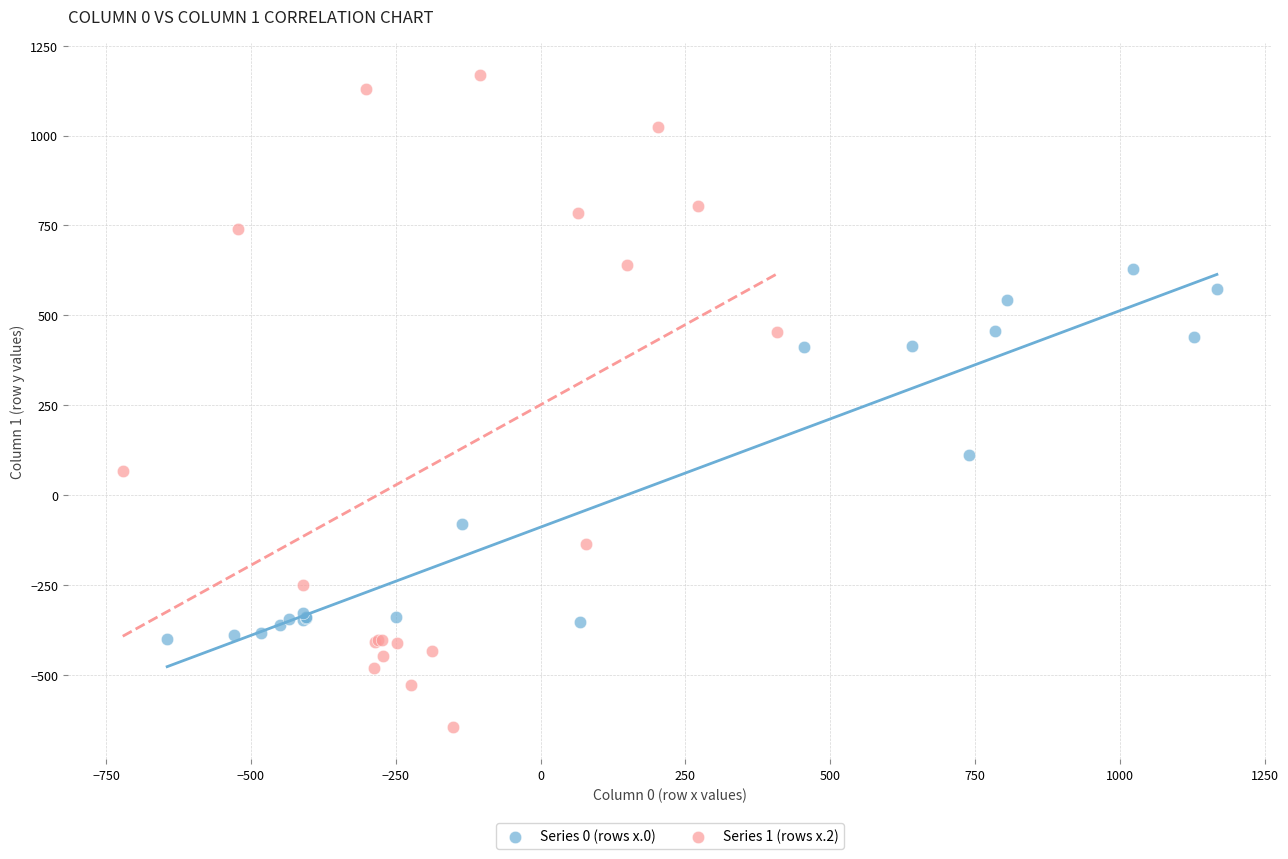

Which series contains the lowest Y value?

Series 1 (rows x.2)